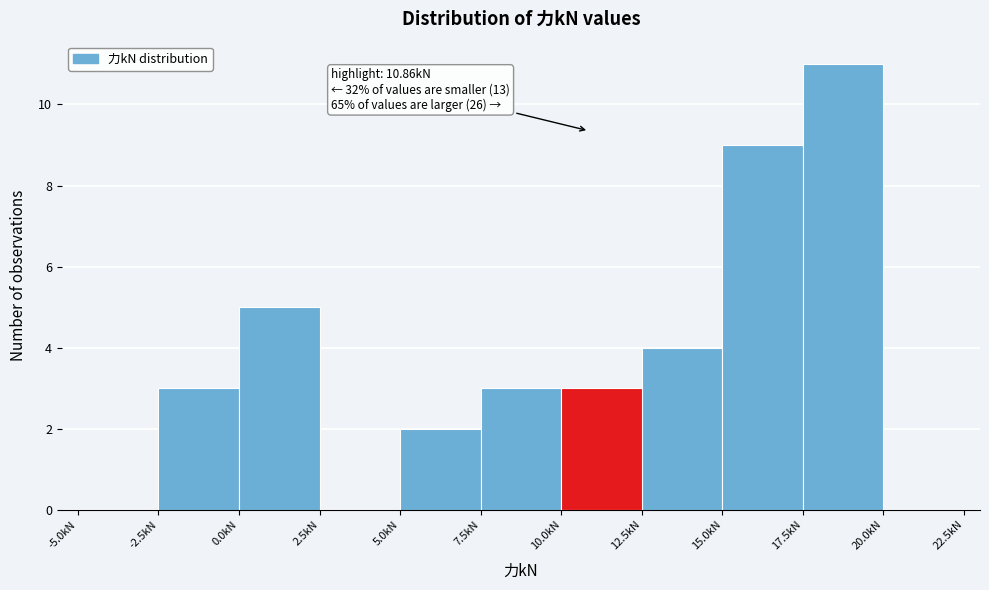

Which range on the x-axis has the tallest bar?

17.5 to 20.0